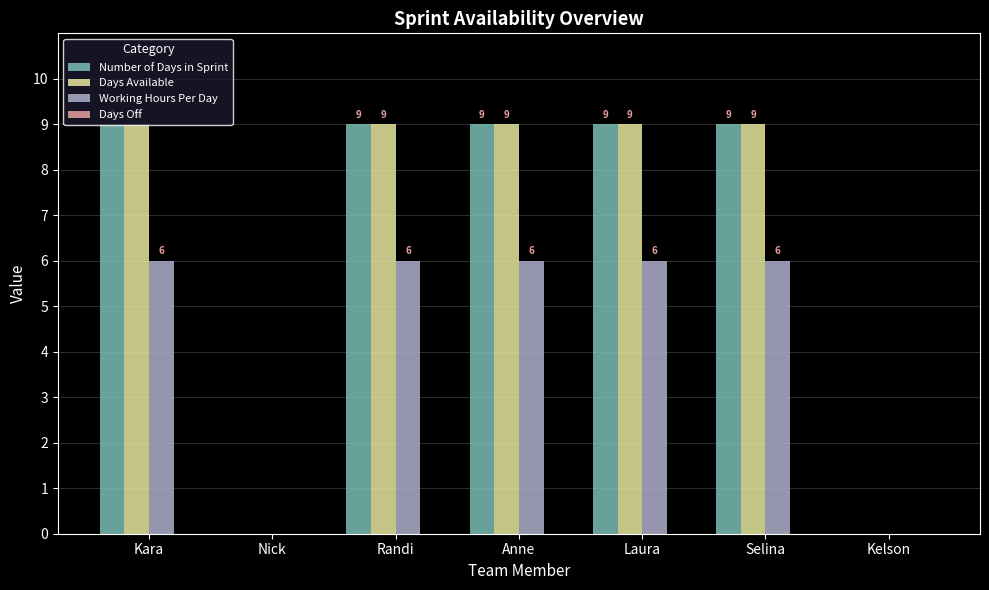

What is the total value across all series at Anne?

24